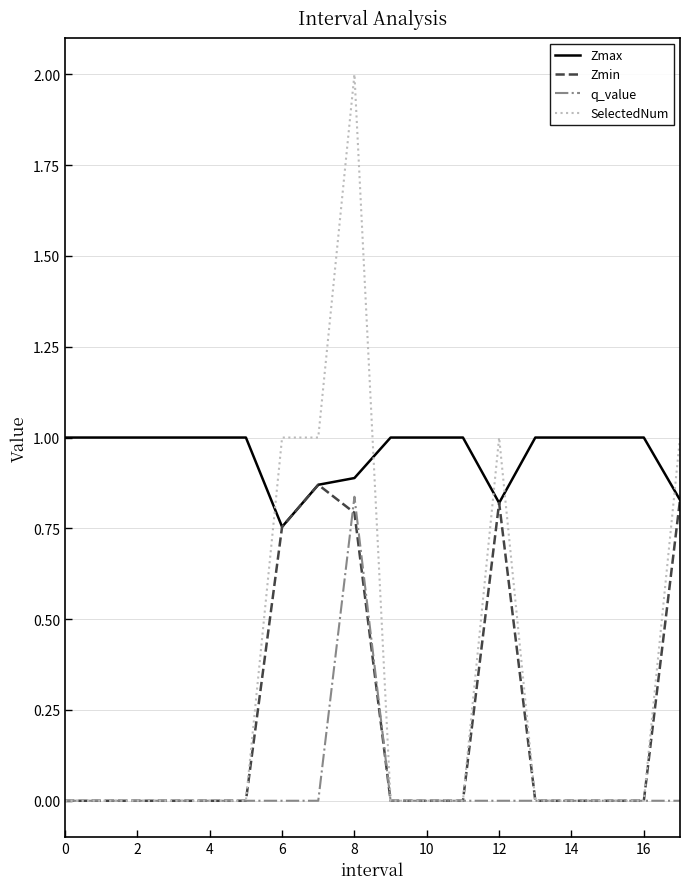

True or false: Zmax and q_value cross at least once.

False